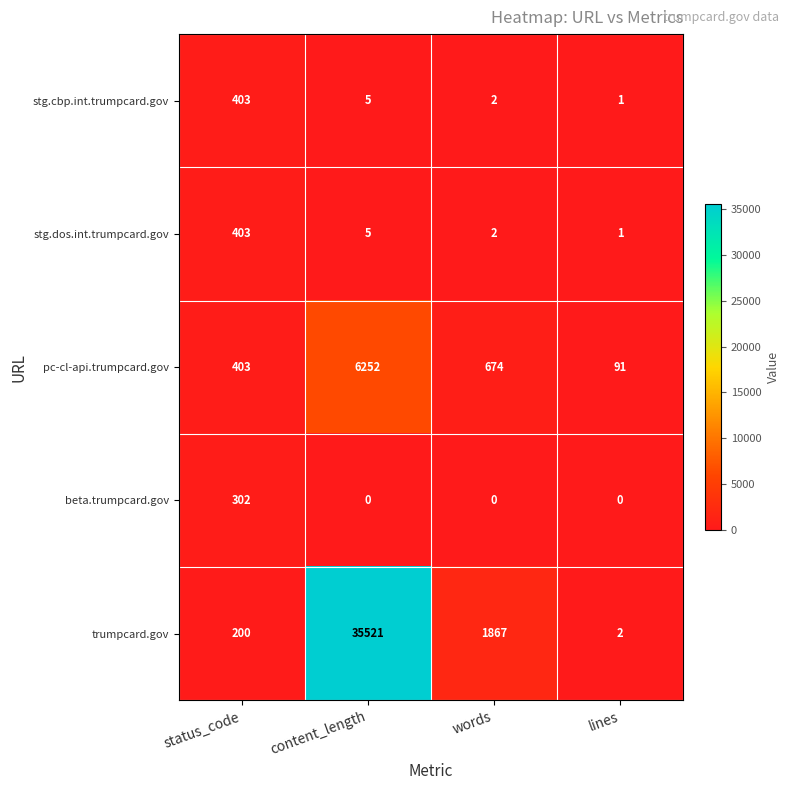

What is the highest value of the beta.trumpcard.gov series?

302